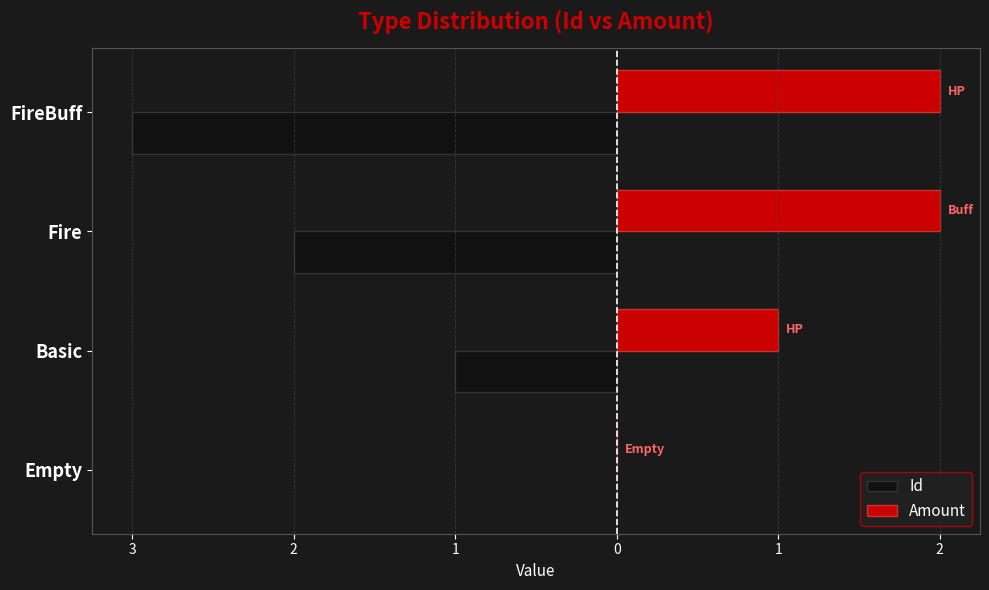

Which series has the widest spread of values?

Id